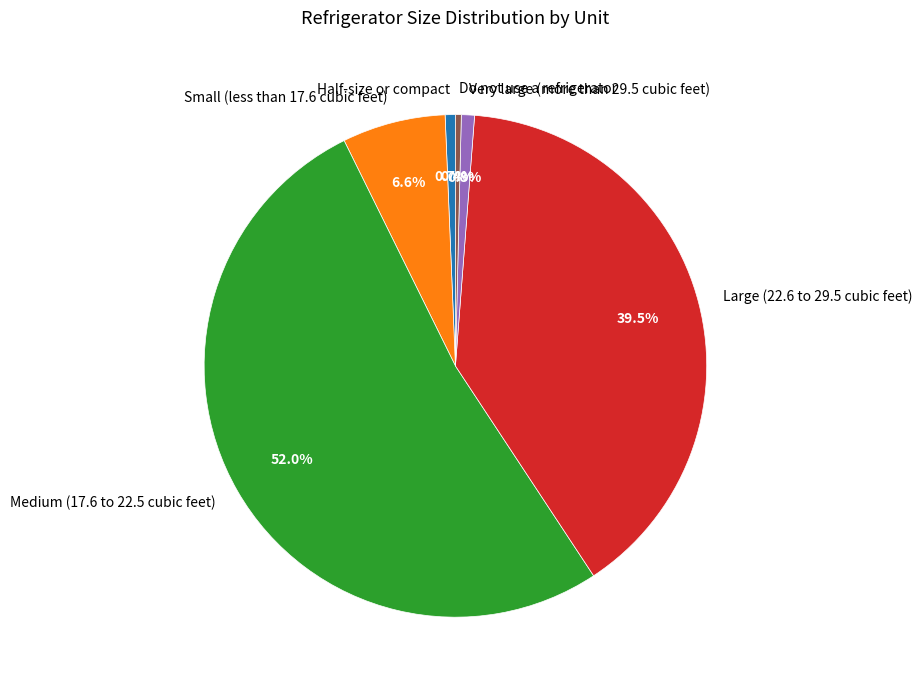

What is the ratio of the value at Medium (17.6 to 22.5 cubic feet) to the value at Large (22.6 to 29.5 cubic feet)?

1.3